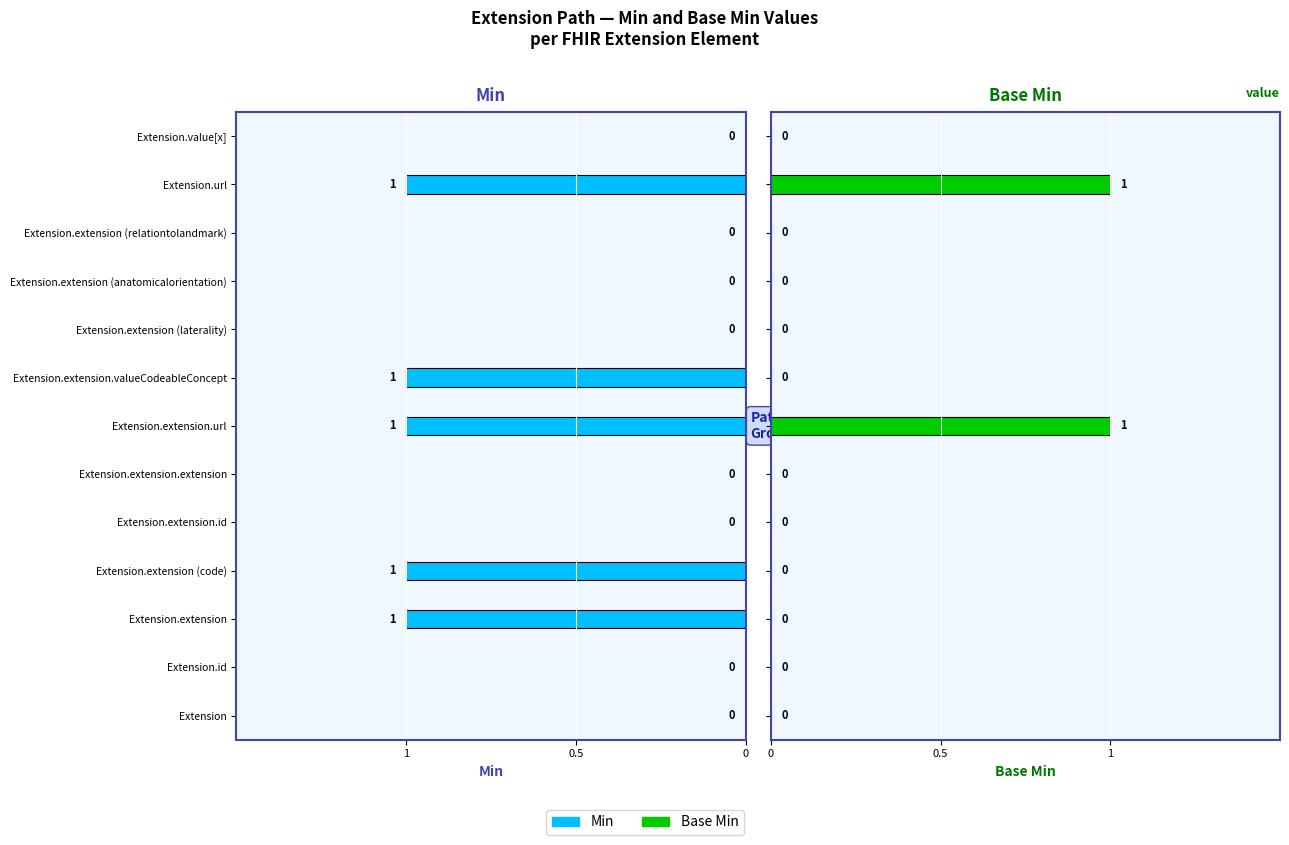

What are all the series names shown in the legend?

Min, Base Min